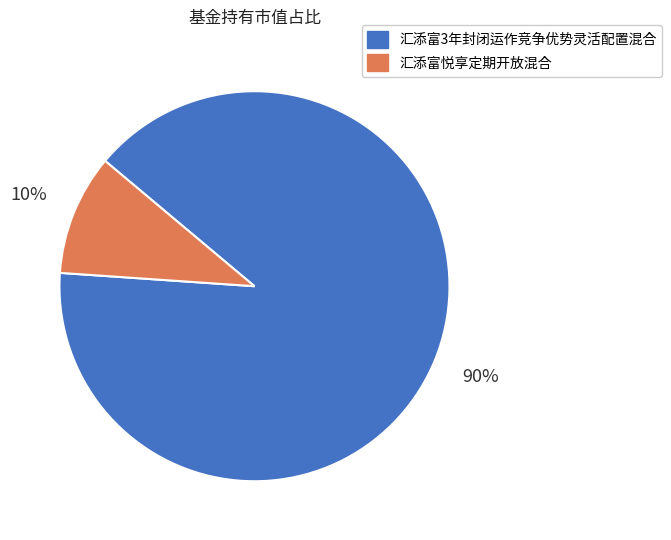

To the nearest percent, what portion does 汇添富3年封闭运作竞争优势灵活配置混合 represent?

90%